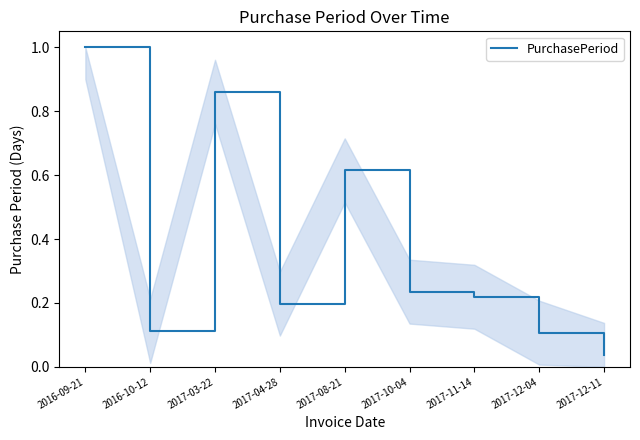

What position from the left is 2017-11-14?

7